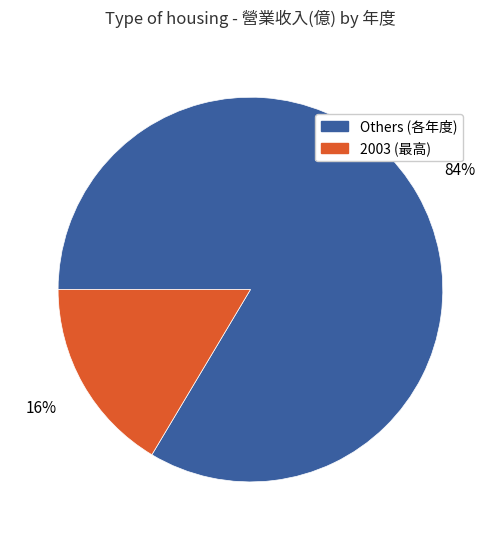

What is the largest slice in the pie chart?

Others (各年度)